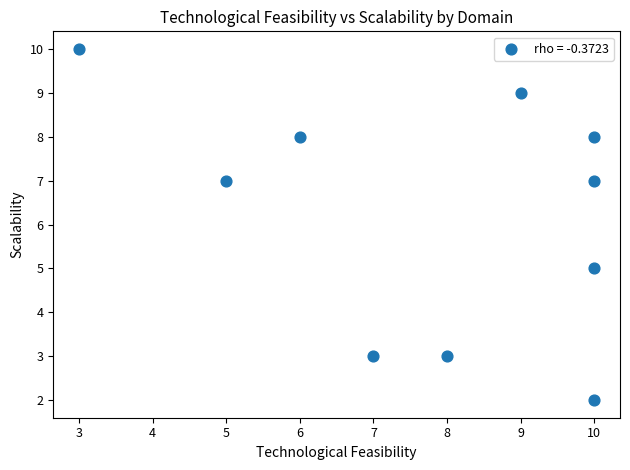

What is the average X value?

8